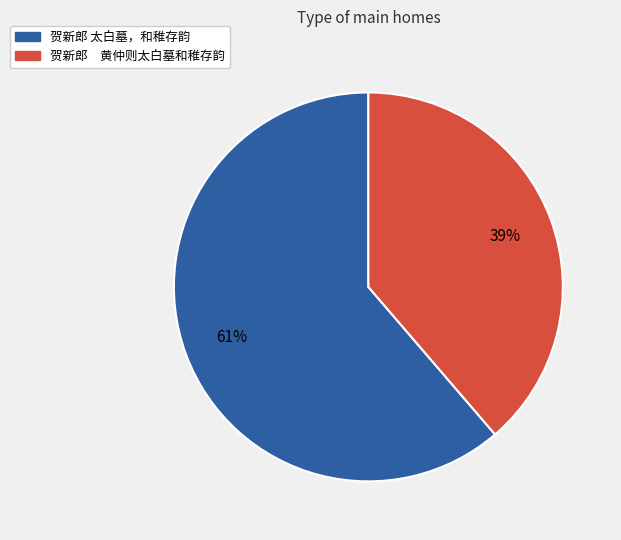

What percentage is the 贺新郎 太白墓，和稚存韵 slice, to the nearest percent?

61%